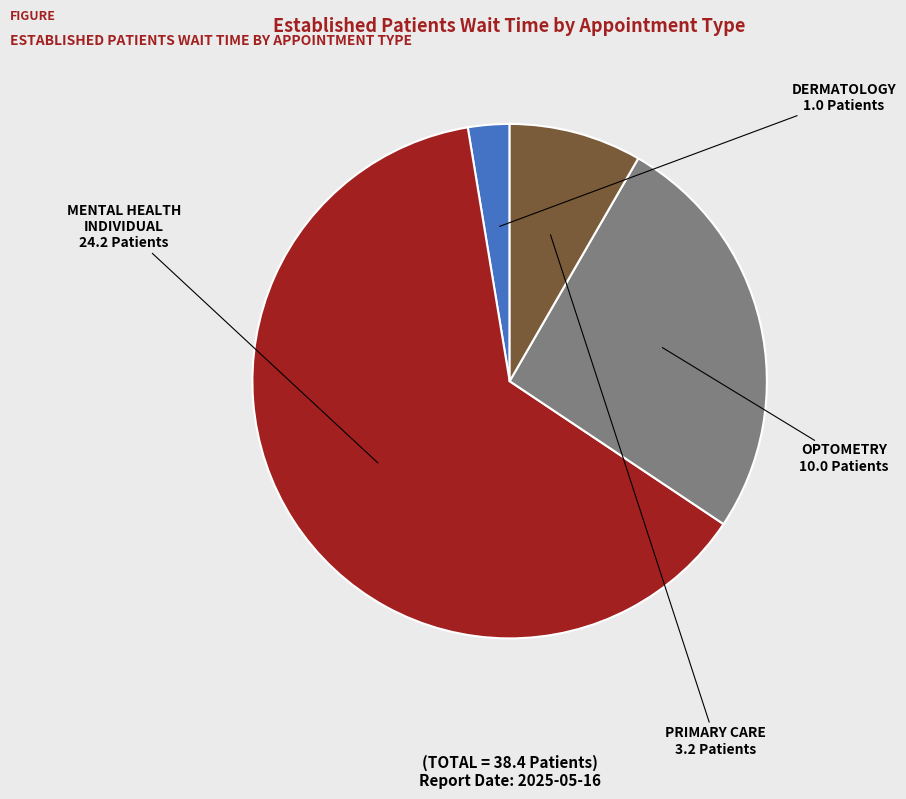

Which category has the biggest portion of the pie?

MENTAL HEALTH INDIVIDUAL